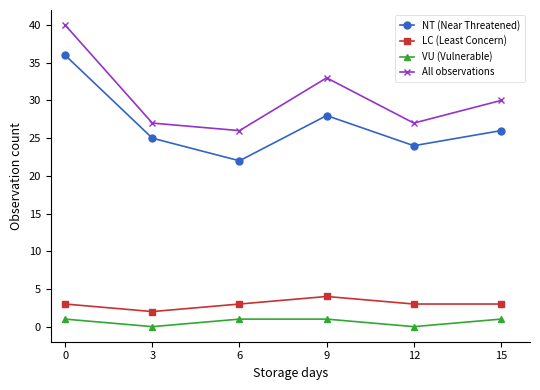

What is the spread (max minus min) of values at 12?

27